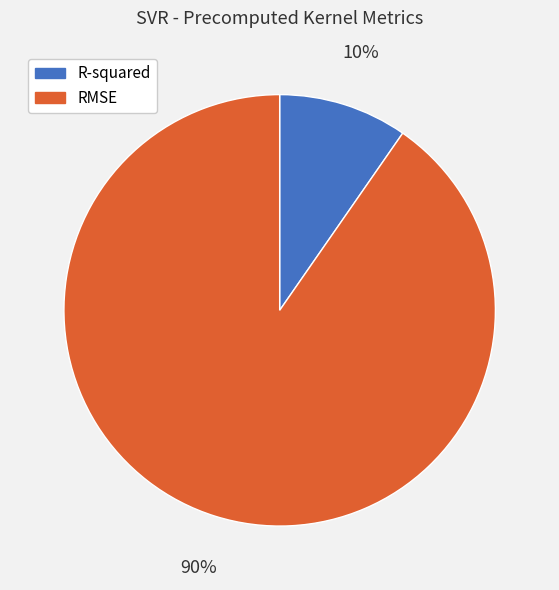

To the nearest percent, what is the average slice percentage?

50%